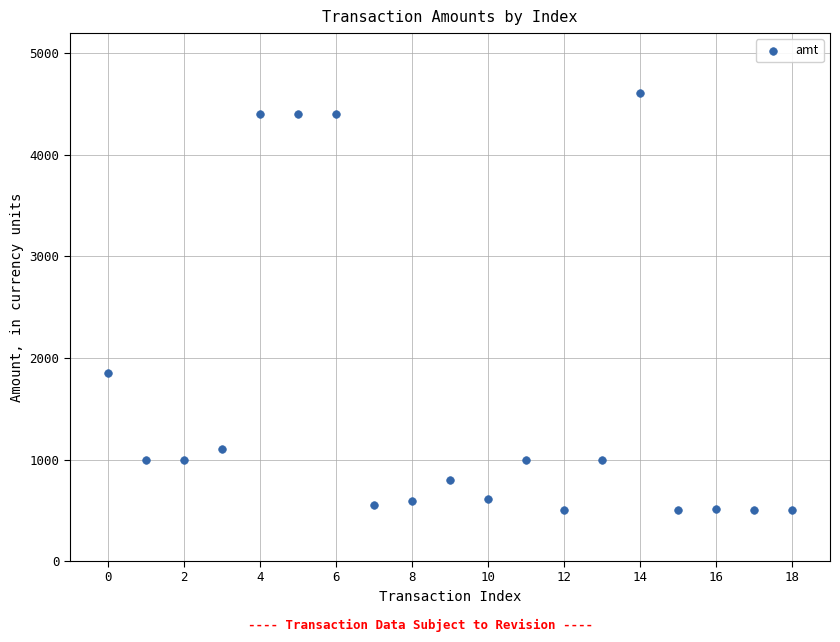

What is the range of Y values (max minus min)?

4110.0